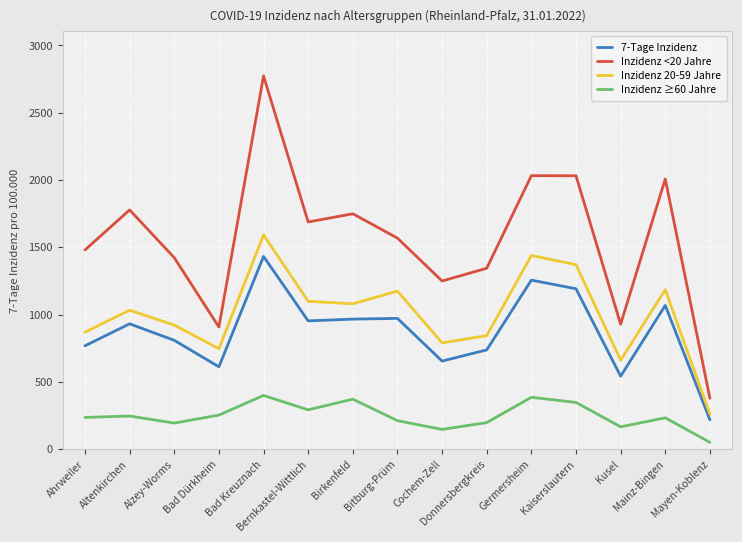

What position from the left is Ahrweiler?

1